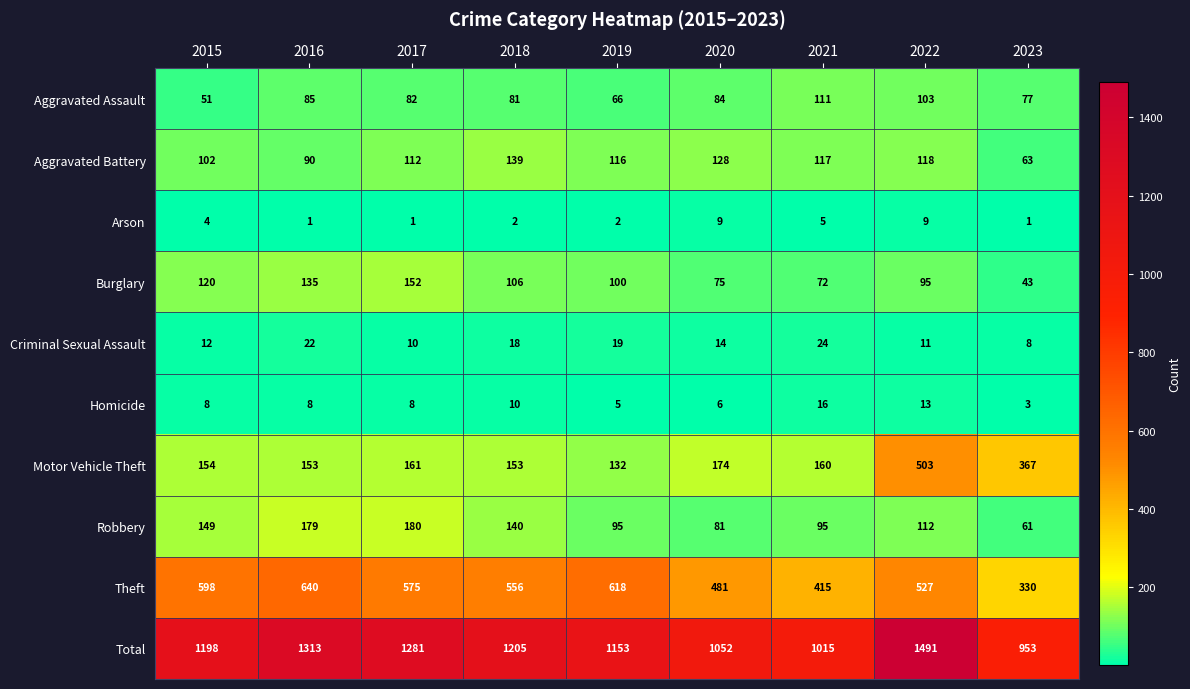

Between 2017 and 2020, which series saw the biggest shift?

Total